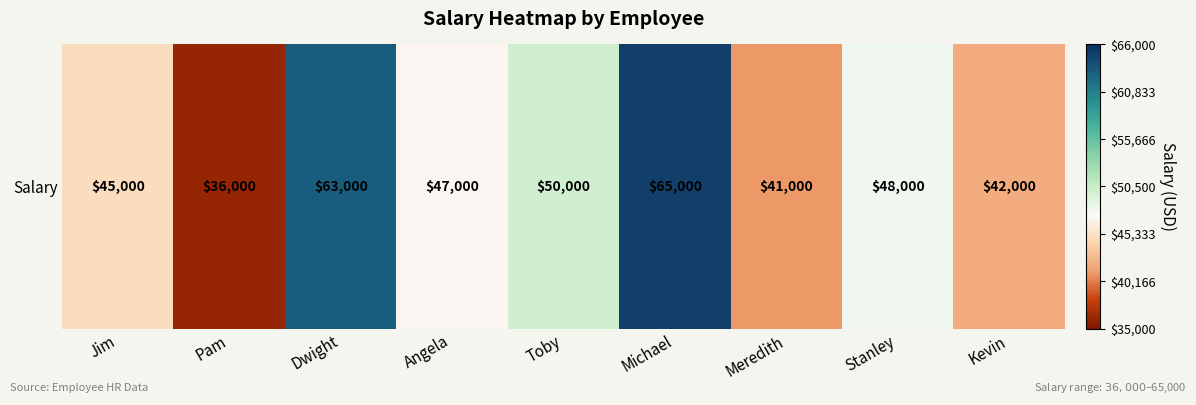

What is the maximum value shown in the chart?

65000